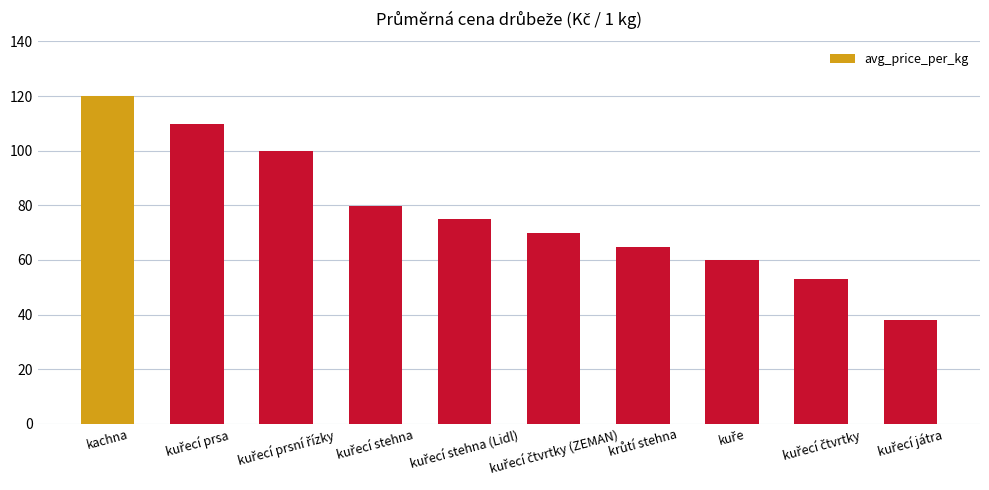

Reading right to left, what are all the values shown in this chart?

37.9	52.9	59.9	64.9	69.9	74.9	79.9	99.9	109.9	119.9